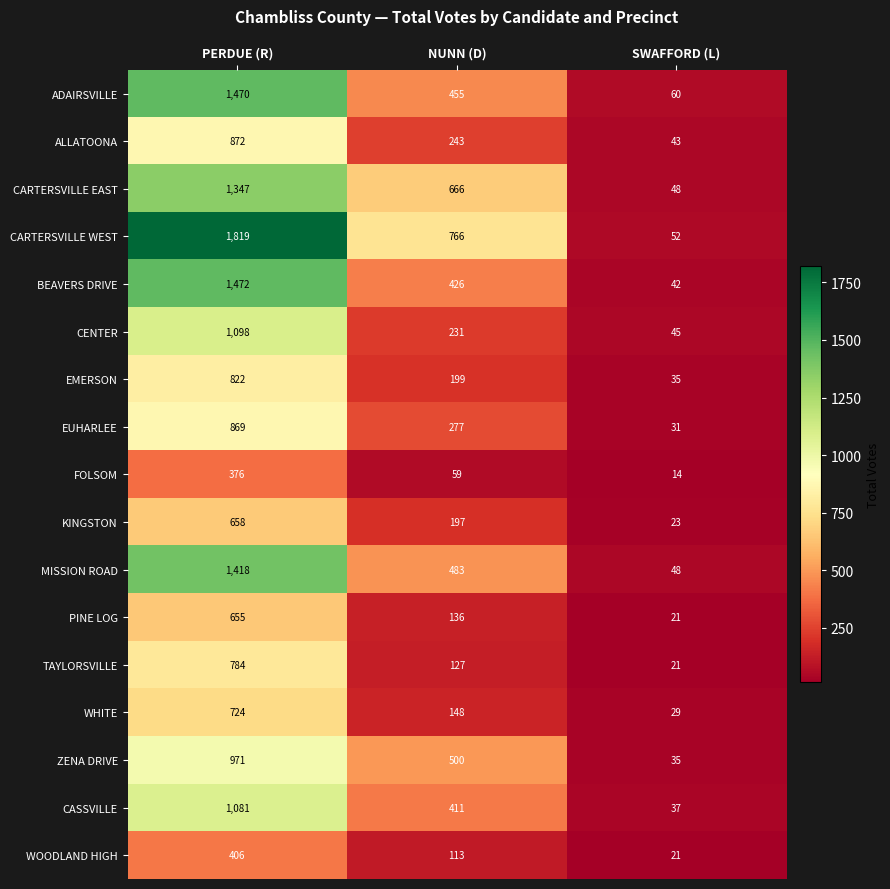

What is the maximum value for PINE LOG?

655